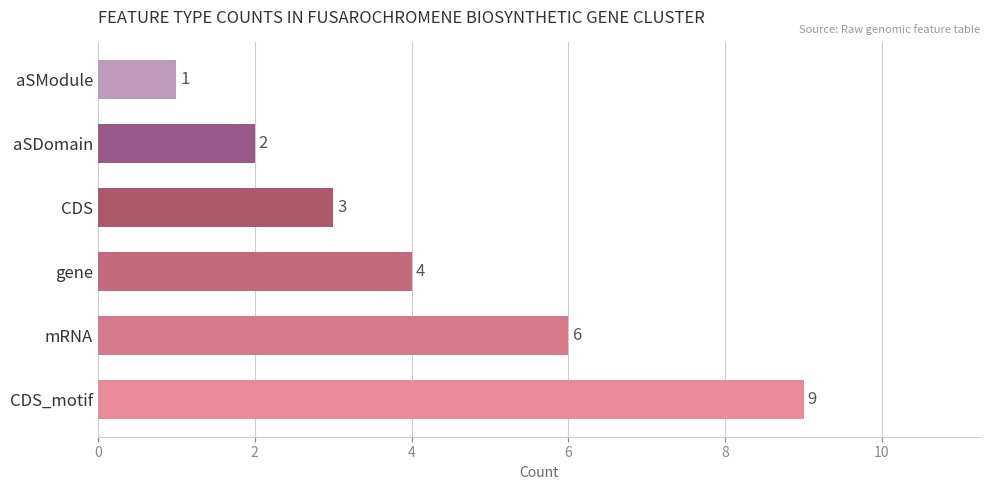

Count the values in the range 2 to 6.

4